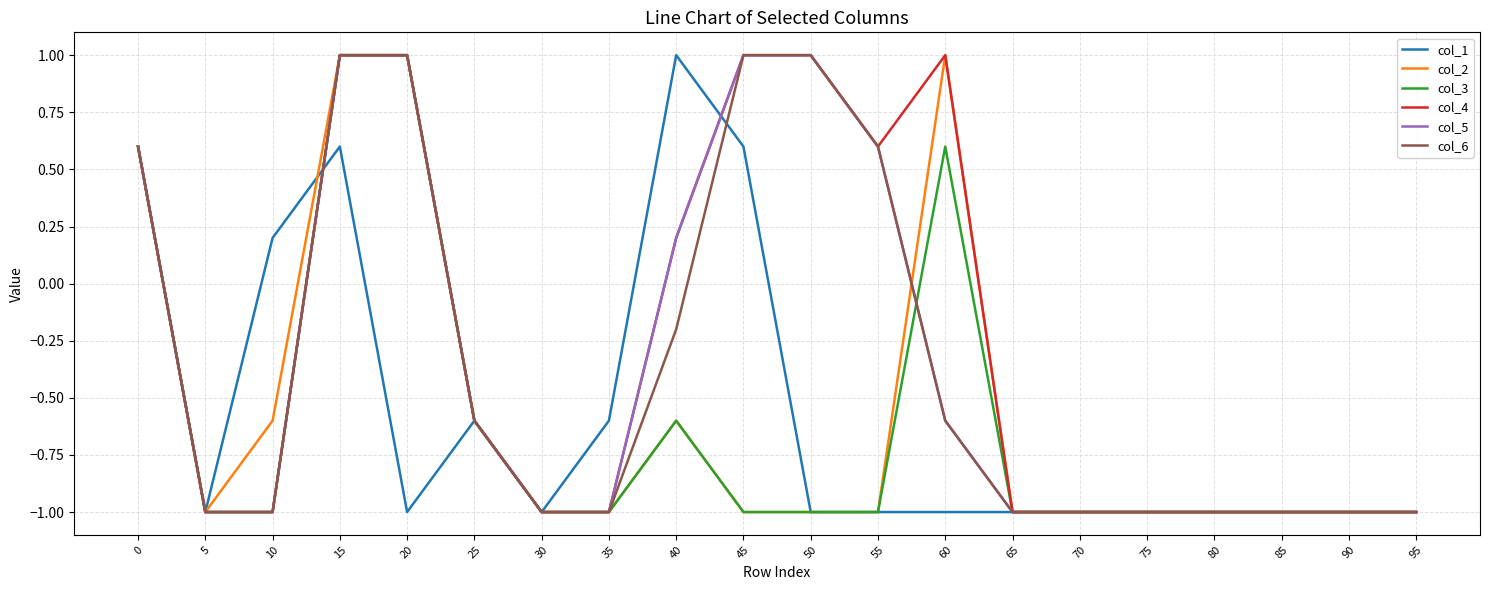

Which series has the largest total across all categories?

col_4